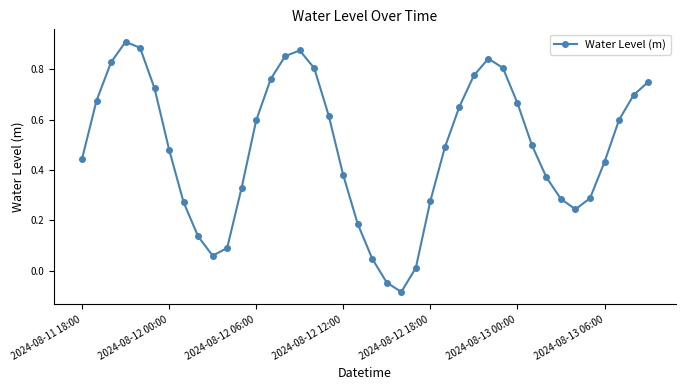

What is the sum of all values?

19.5